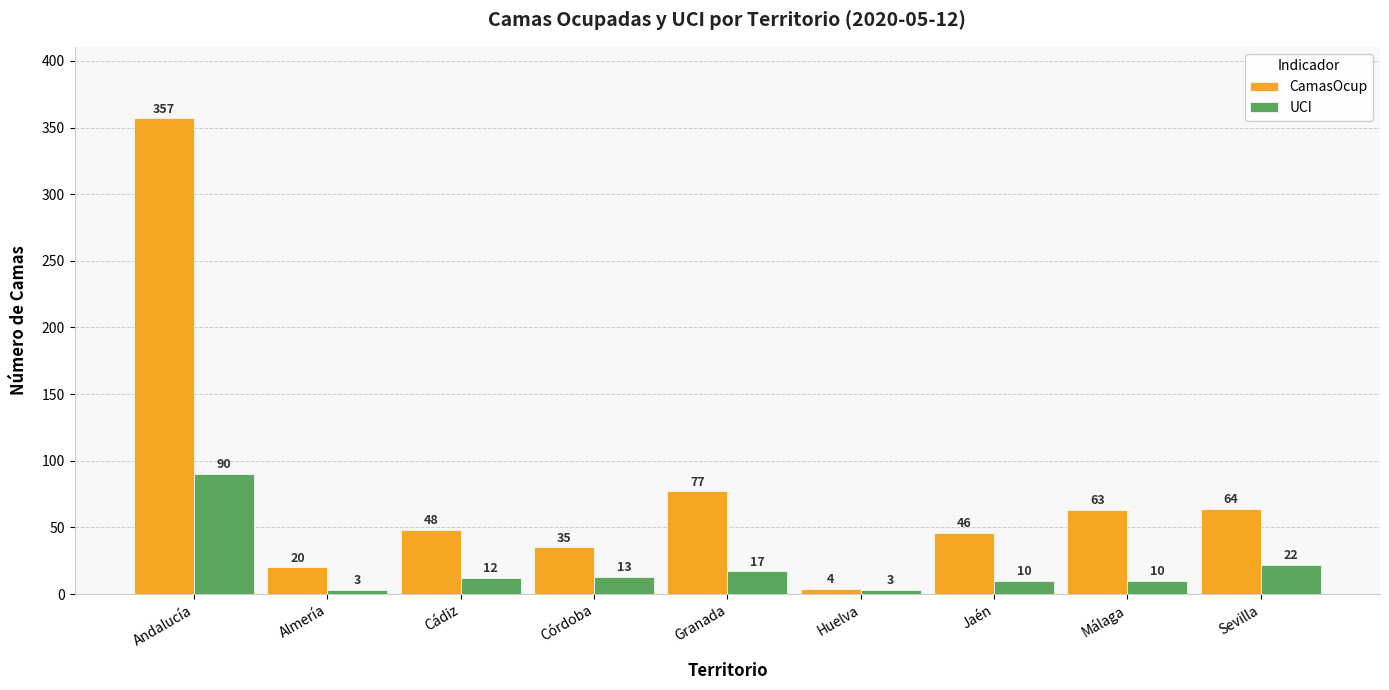

At which label is CamasOcup closest to 180?

Granada